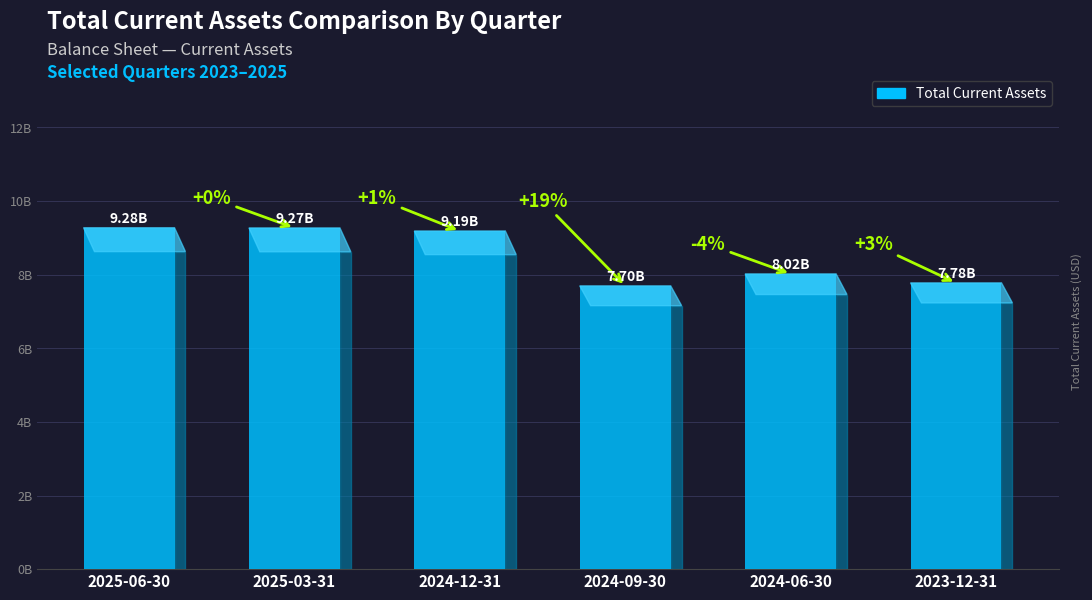

List the labels in order of value, largest first.

2025-06-30, 2025-03-31, 2024-12-31, 2024-06-30, 2023-12-31, 2024-09-30